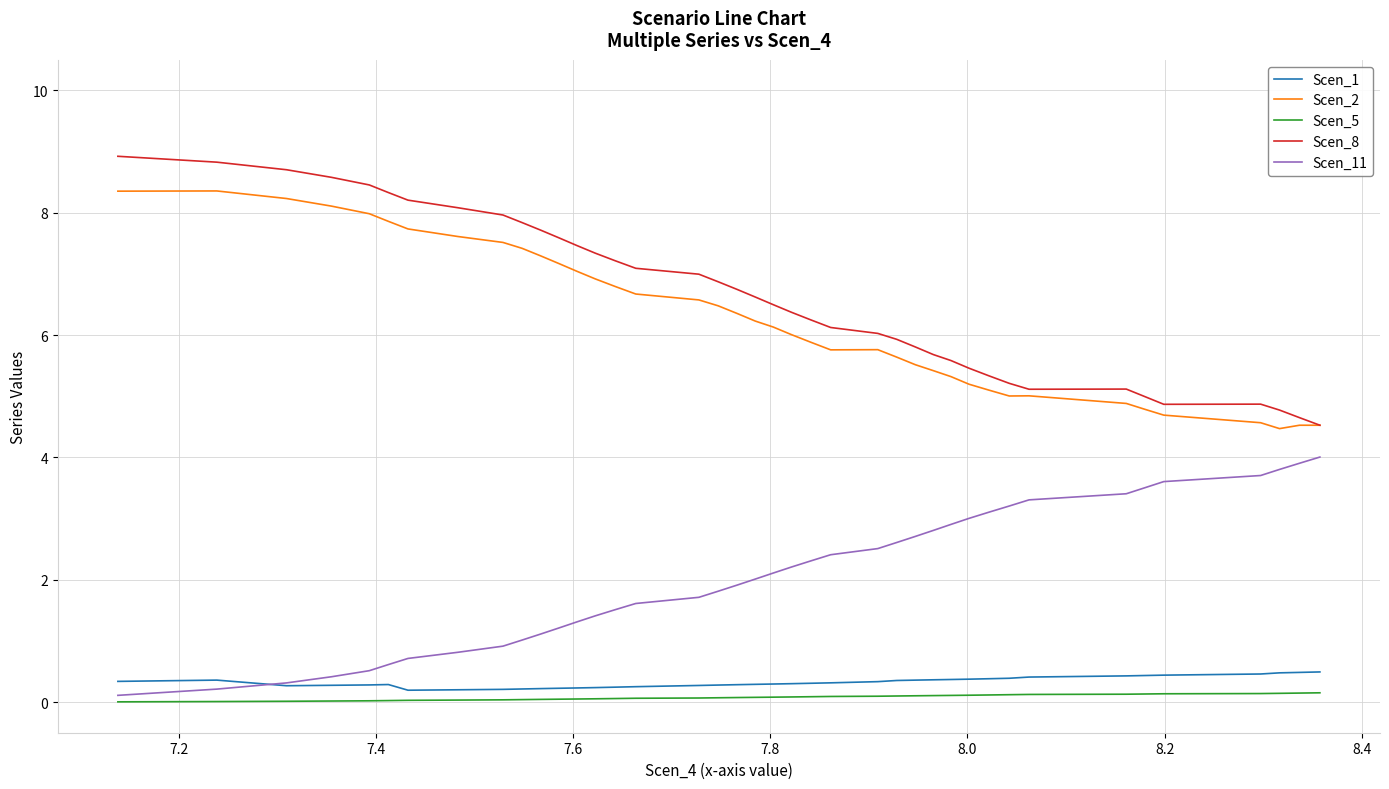

What is the greatest value displayed?

8.9